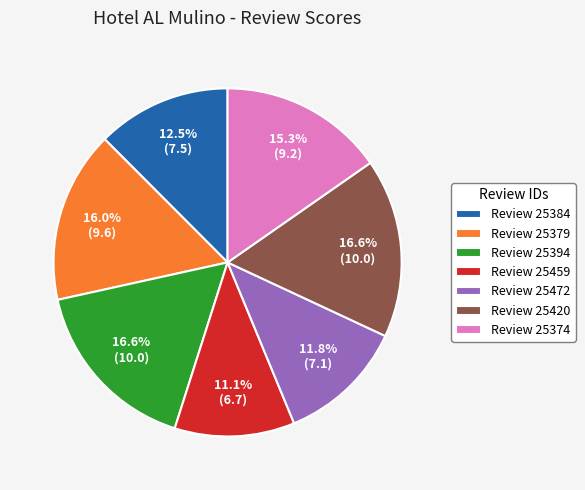

Is there a majority slice in this chart?

No